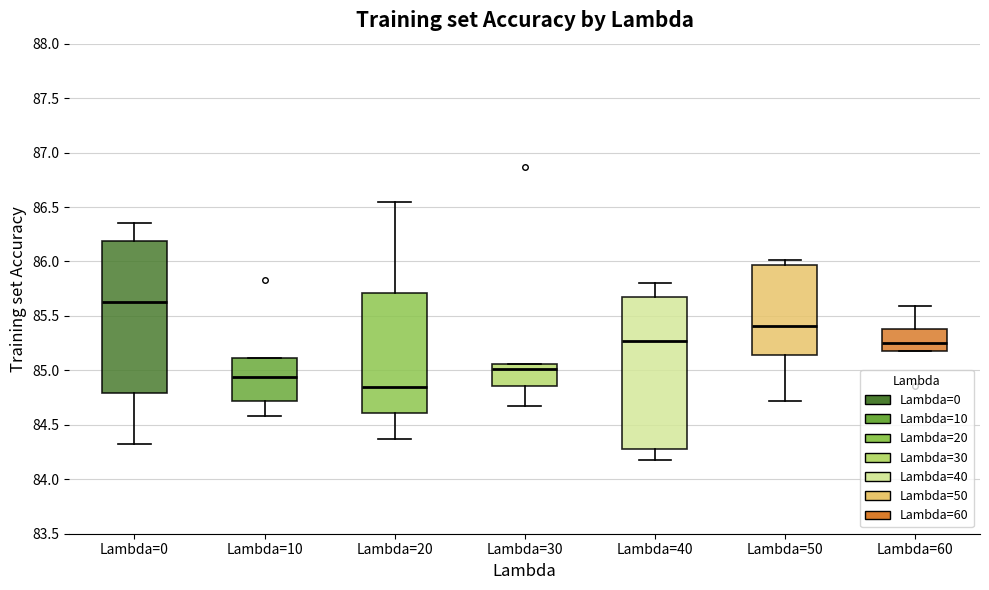

Where does the median line of the box for Lambda=0 sit on the y-axis? The values are not printed on the chart, so give them approximately, as read against the axis.

85.65